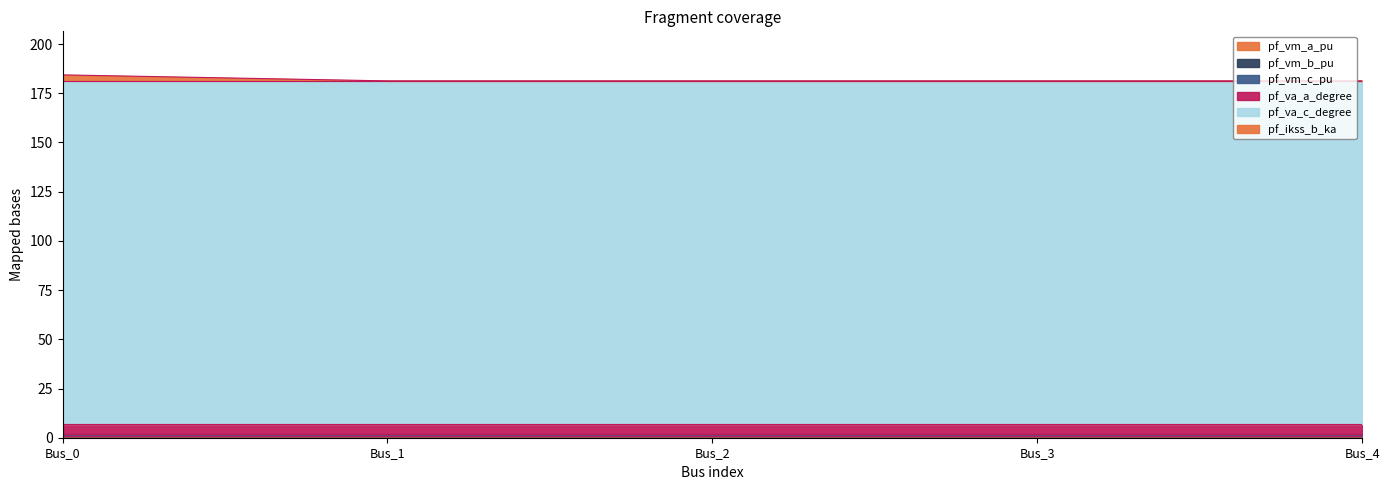

Reading left to right, what are all the values shown in this chart?

pf_vm_a_pu: 0.9	0.9	0.9	0.9	0.9
pf_vm_b_pu: 0.2	0.2	0.2	0.2	0.2
pf_vm_c_pu: 0.8	0.8	0.8	0.8	0.8
pf_va_a_degree: 5.2	5.2	5.2	5.2	5.2
pf_va_c_degree: 174.2	174.2	174.2	174.2	174.2
pf_ikss_b_ka: 3.1	0.0	0.0	0.0	0.0